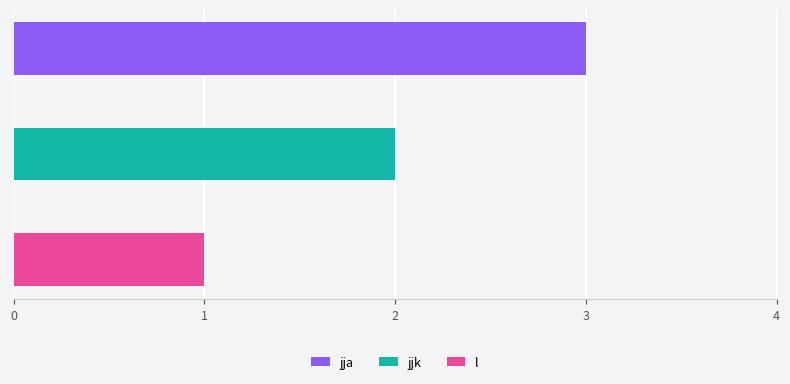

At which label is the value closest to 2?

jjk